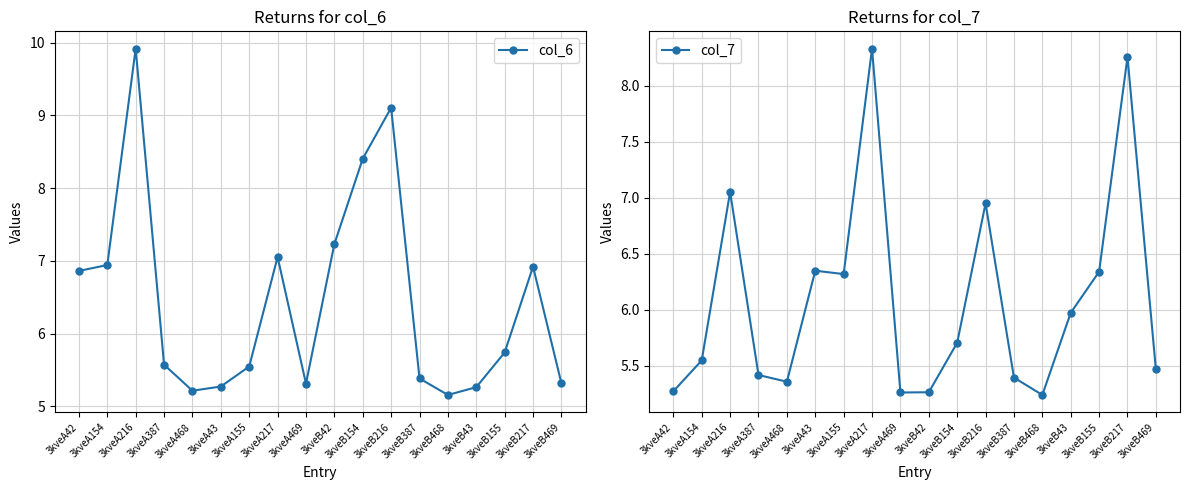

Where do col_6 and col_7 first cross each other?

3kveA387 and 3kveA468